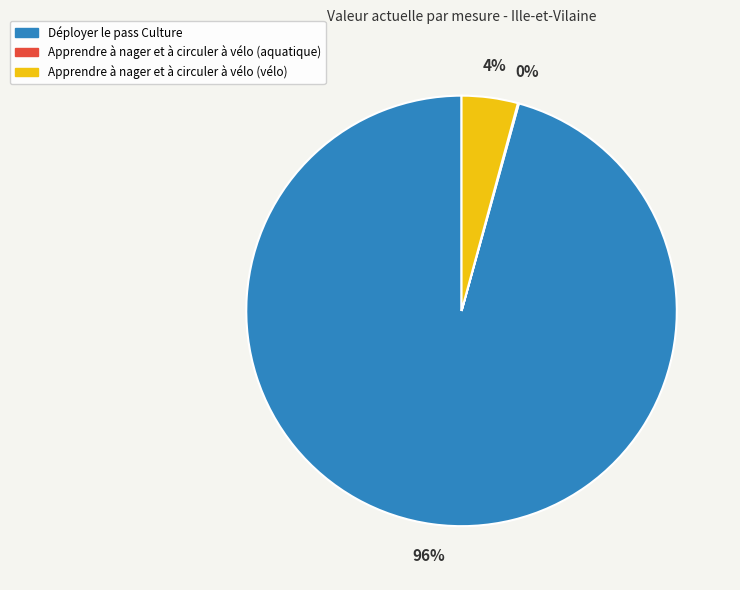

What percentage is the Déployer le pass Culture slice, to the nearest percent?

96%